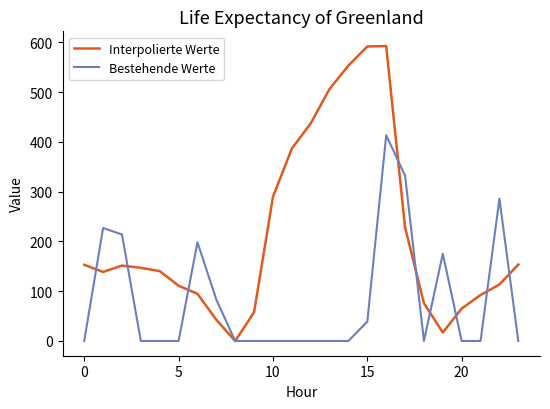

Rank the series by their maximum value, from highest to lowest.

Interpolierte Werte, Bestehende Werte